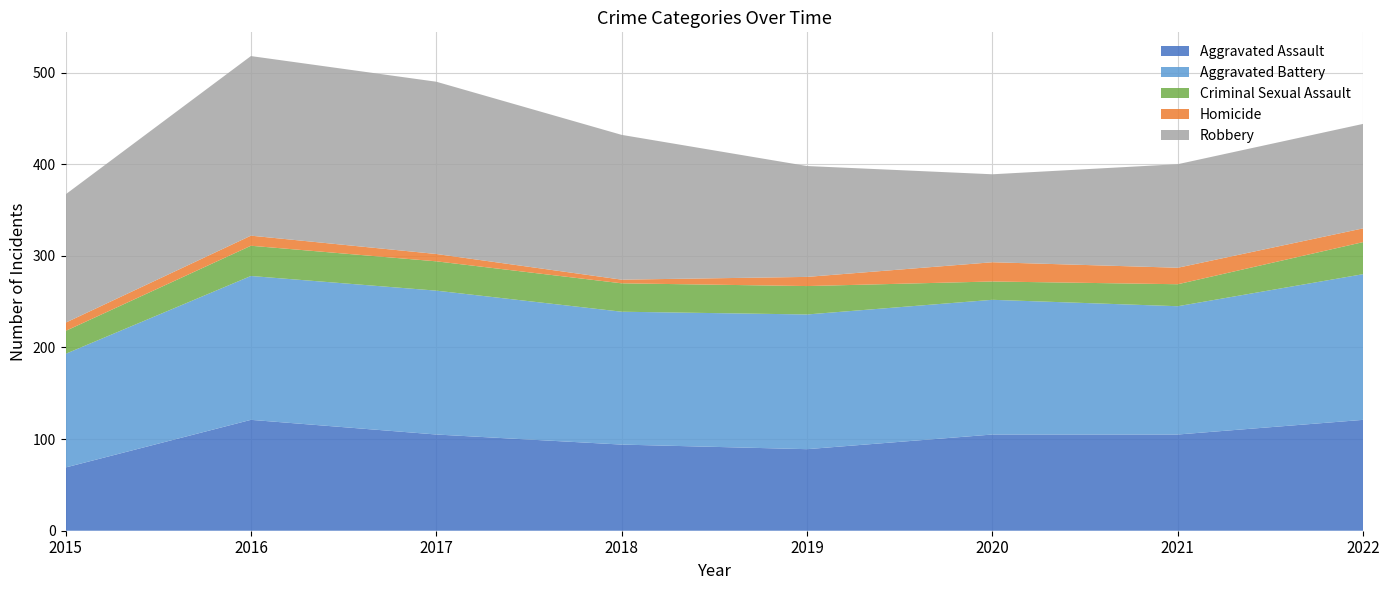

Reading left to right, transcribe all the data shown in this chart.

Aggravated Assault: 2015=69	2016=121	2017=105	2018=94	2019=89	2020=105	2021=105	2022=121
Aggravated Battery: 2015=124	2016=157	2017=157	2018=145	2019=147	2020=147	2021=140	2022=159
Criminal Sexual Assault: 2015=25	2016=33	2017=32	2018=31	2019=31	2020=20	2021=24	2022=35
Homicide: 2015=9	2016=11	2017=8	2018=4	2019=10	2020=21	2021=18	2022=15
Robbery: 2015=140	2016=196	2017=188	2018=158	2019=121	2020=96	2021=113	2022=114